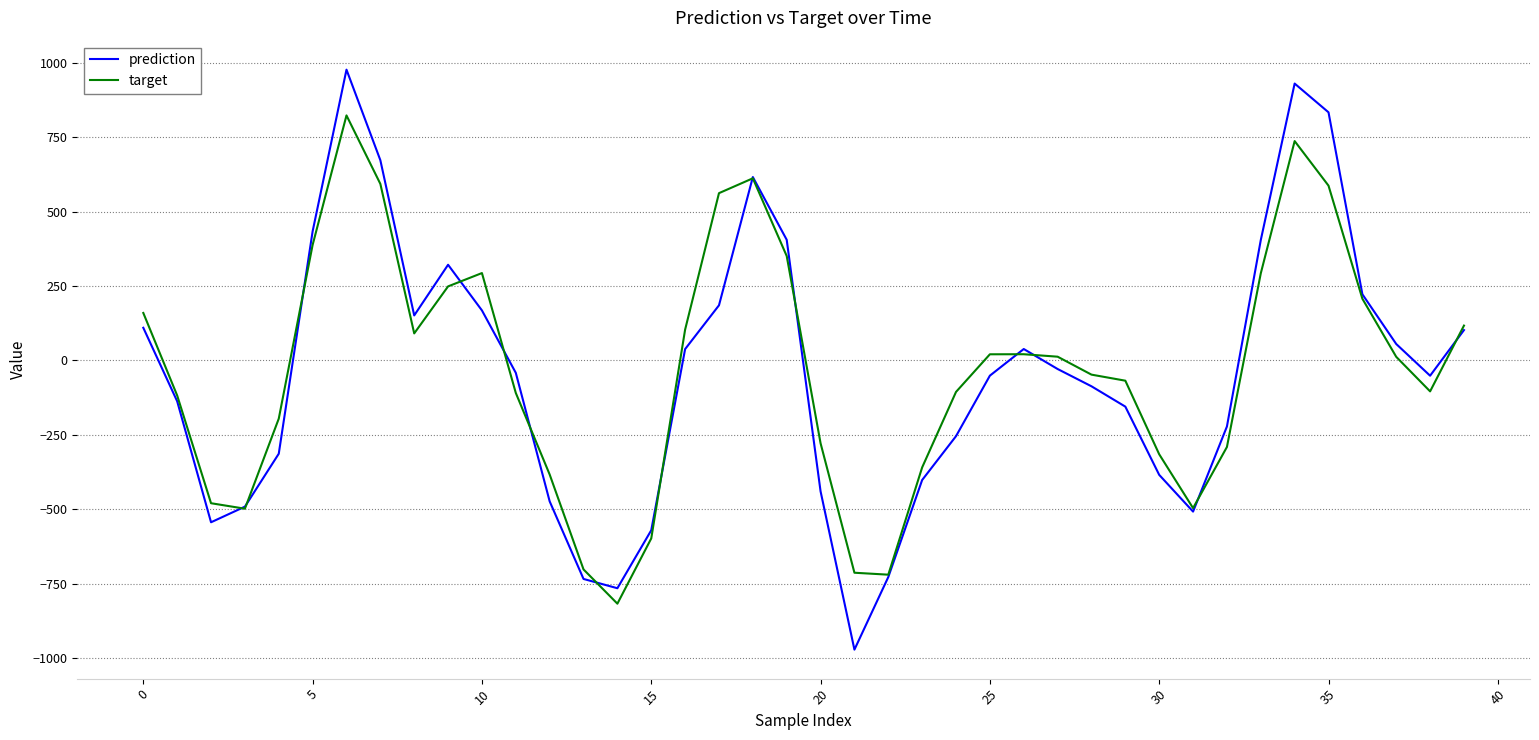

Which series has the largest range (max minus min)?

prediction